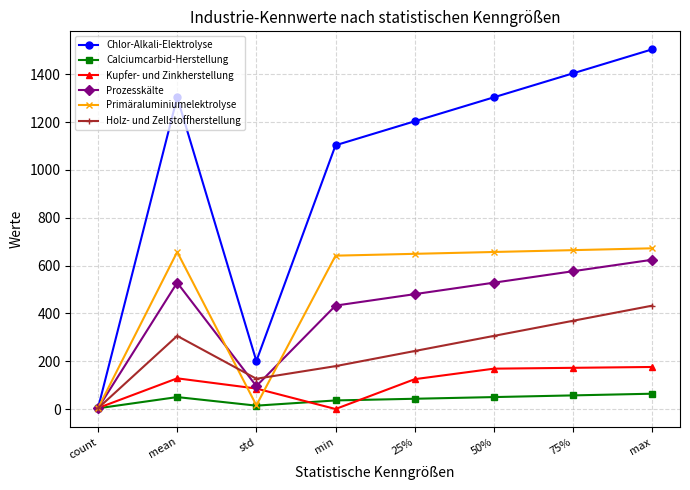

What is the sum of all Kupfer- und Zinkherstellung values?

859.5